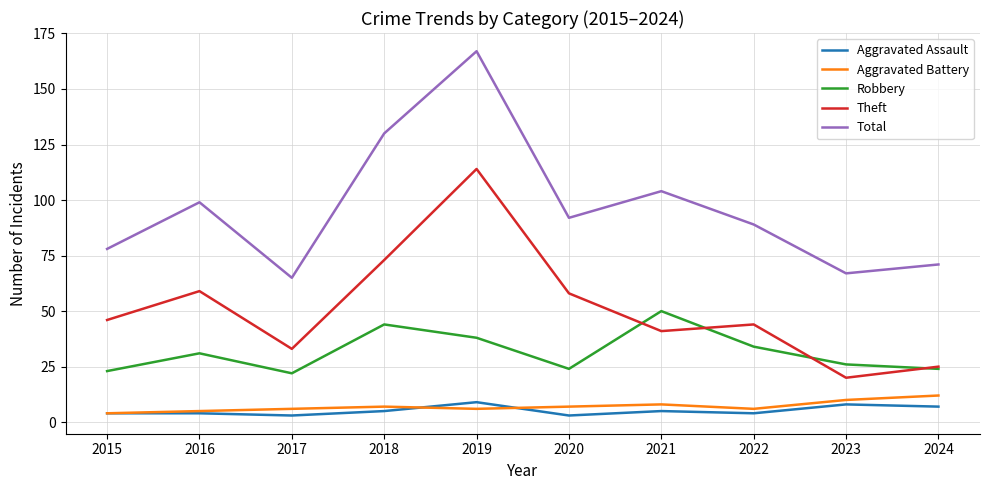

What is the difference between the second highest and minimum values in the Aggravated Assault series?

5